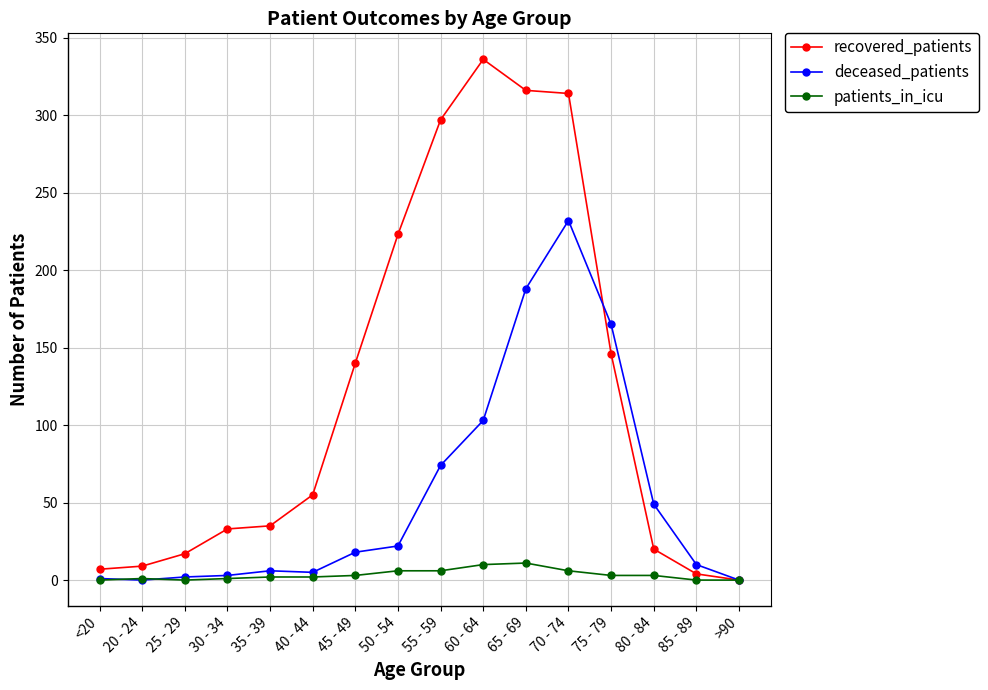

What is the maximum value for patients_in_icu?

11